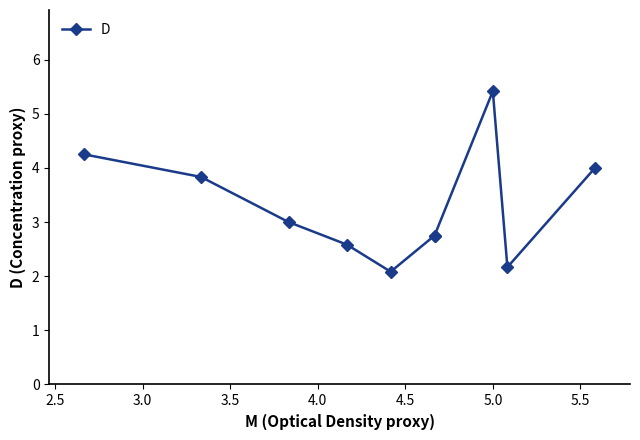

What is the value of the 1st point from the left?

4.2